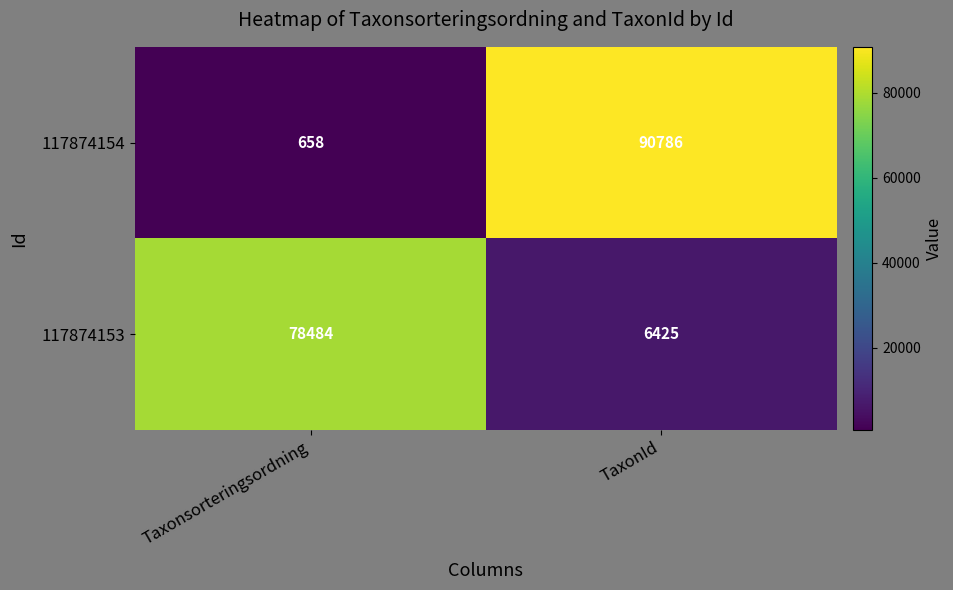

What is the highest value of the 117874153 series?

78484